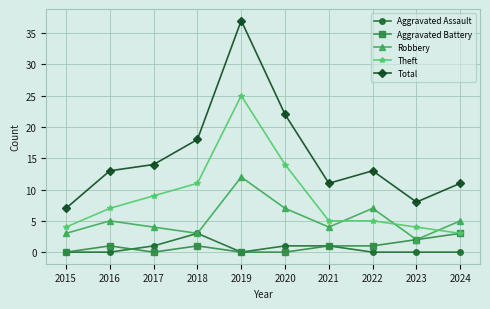

At which category does Aggravated Assault reach its first local peak?

2018